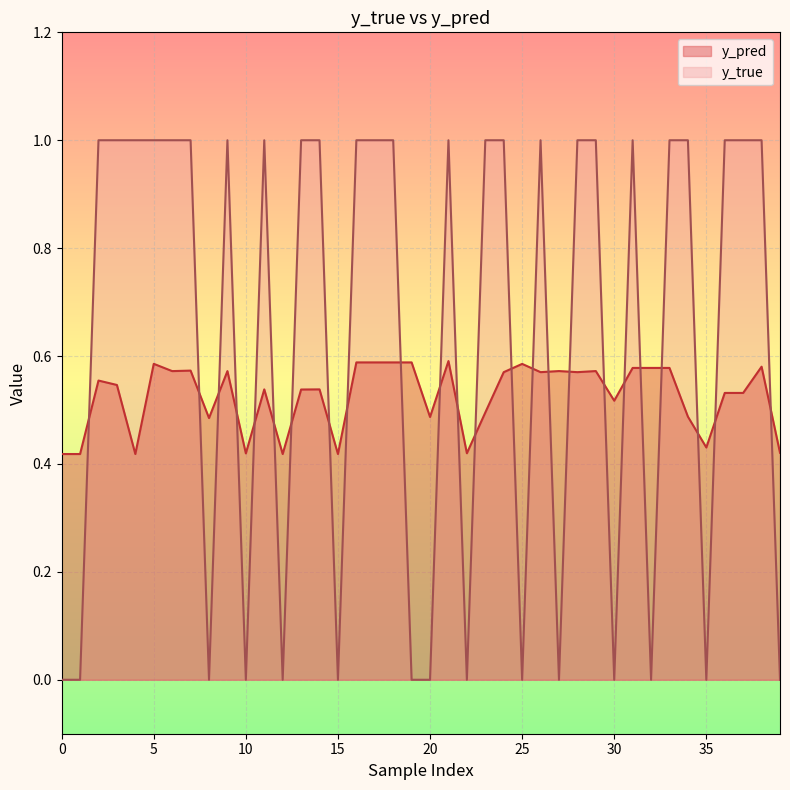

How many times do y_true and y_pred cross each other?

24